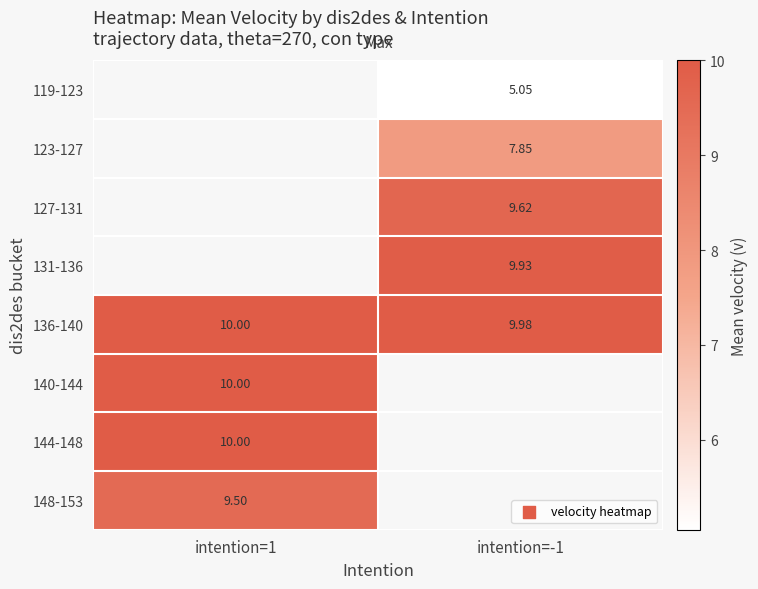

Which category has the lowest value across all series?

intention=-1